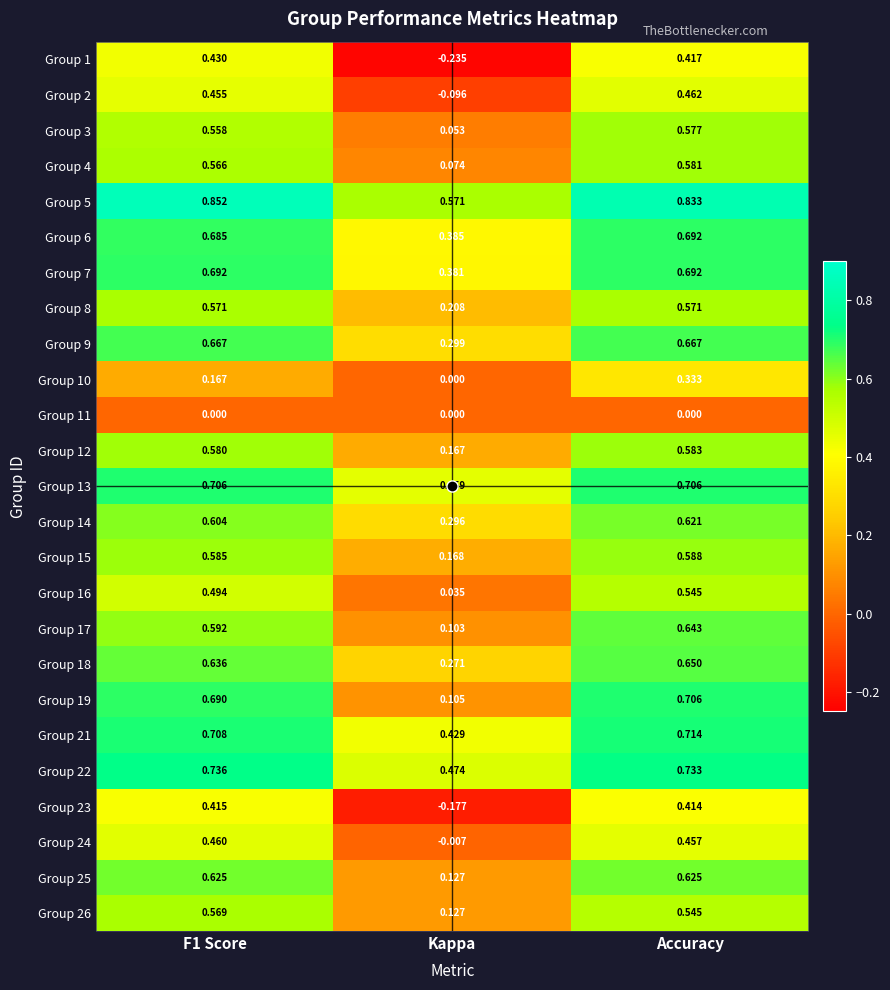

At which label does Group 17 reach its minimum?

Kappa